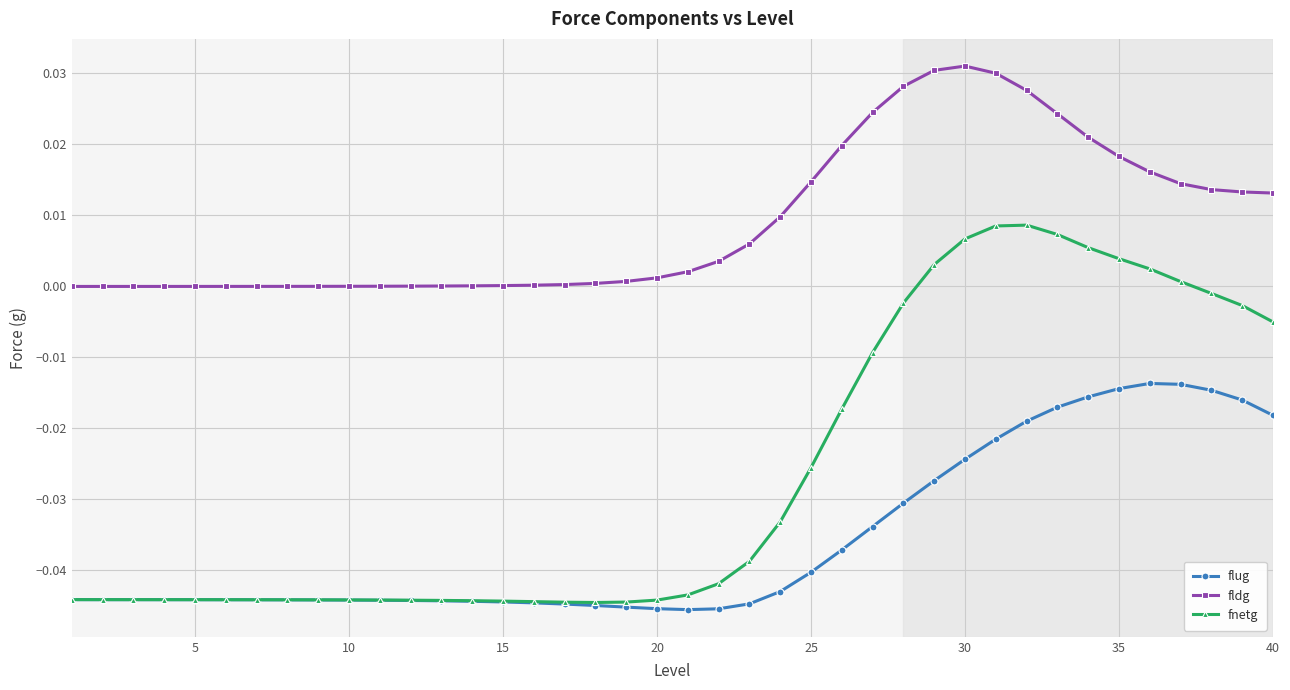

True or false: fldg and fnetg intersect in this chart.

False